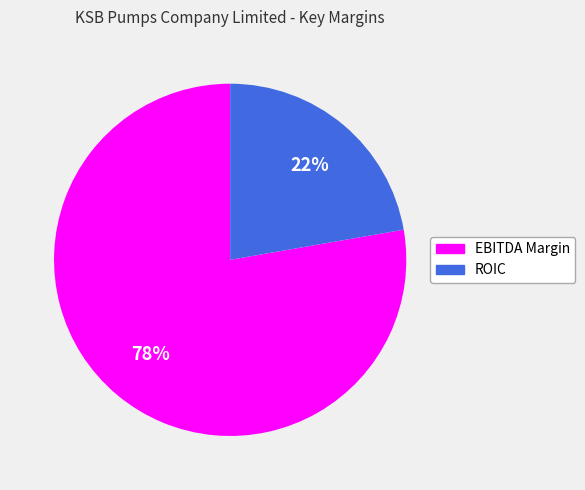

Which has a higher value, EBITDA Margin or ROIC?

EBITDA Margin